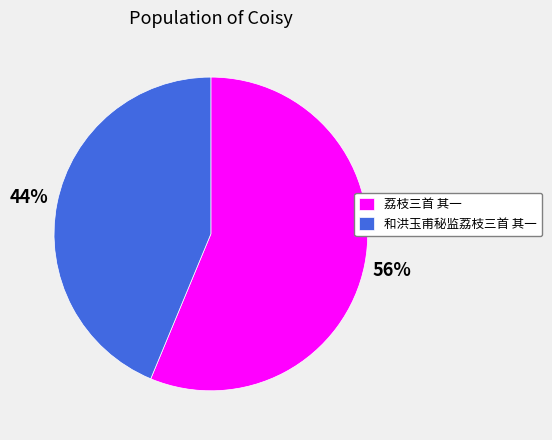

What is the ratio of the value at 和洪玉甫秘监荔枝三首 其一 to the value at 荔枝三首 其一?

0.8